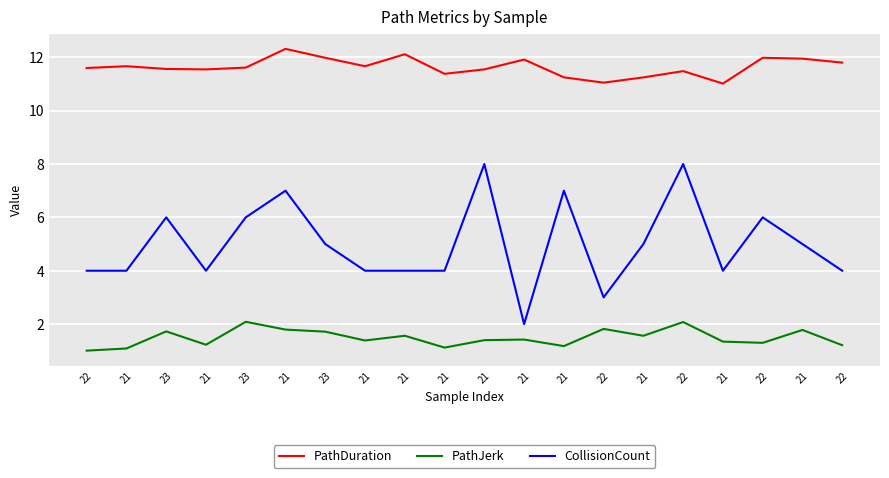

Is this an area chart (filled region under the line)?

No